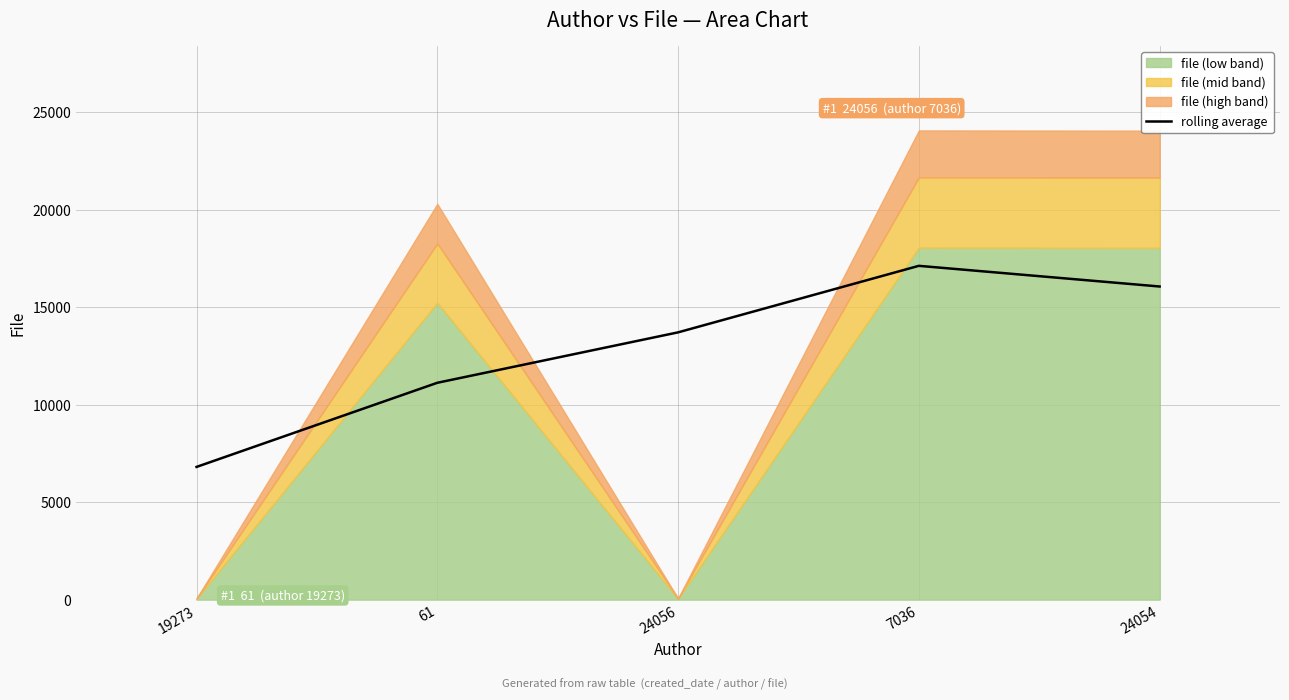

What is the label of the 1st point from the left?

19273